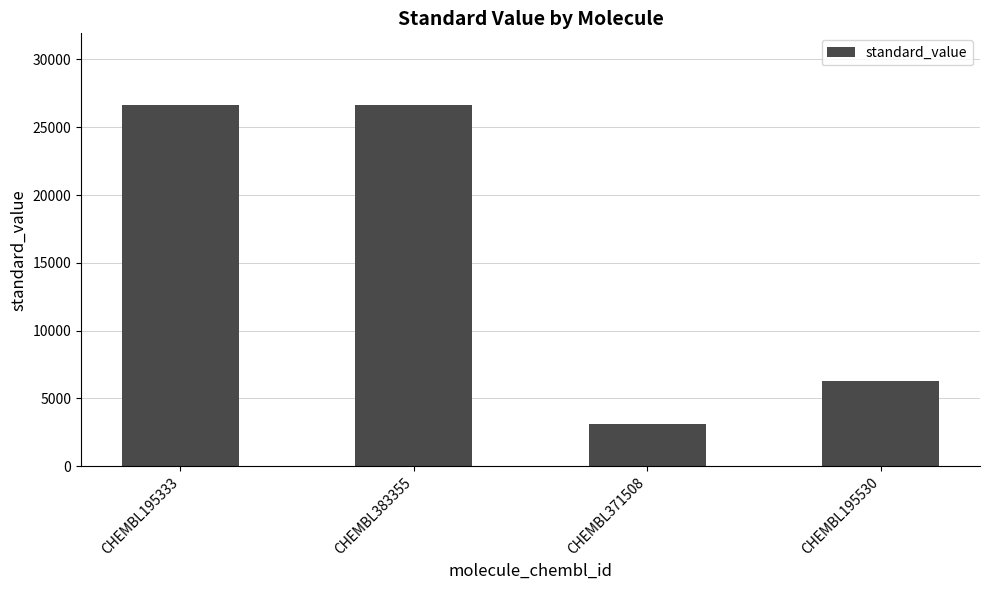

What is the difference between the maximum and minimum values?

23500